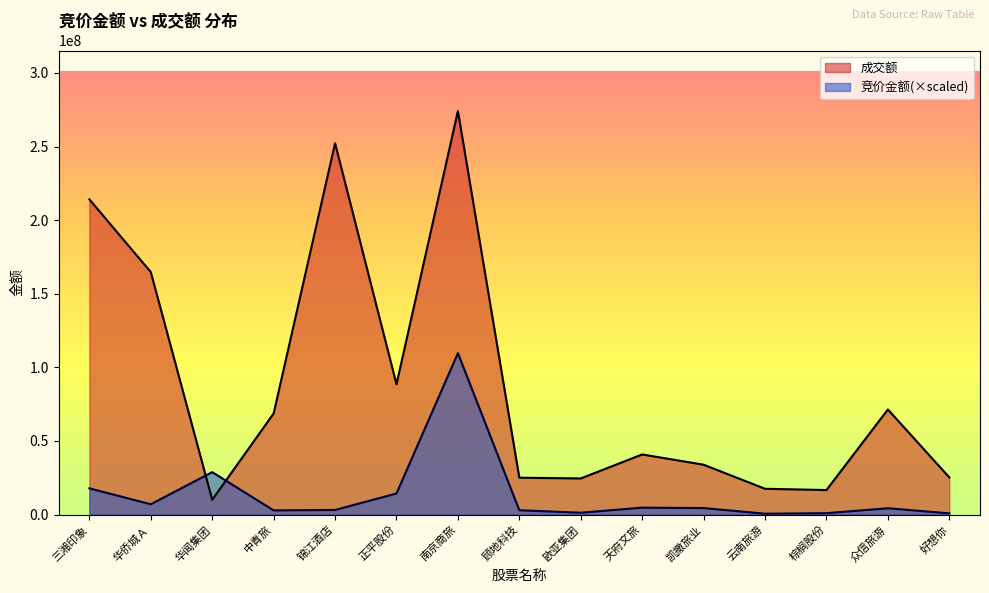

What is the total value across all series at 云南旅游?

18130247.5